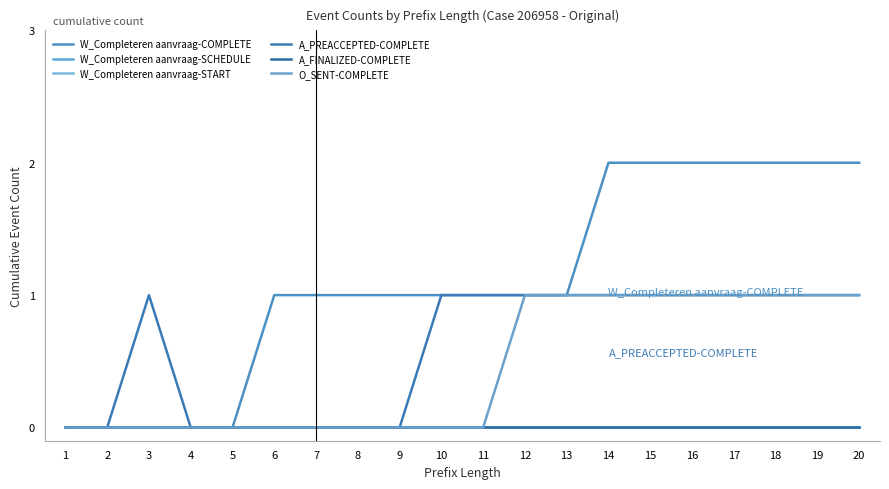

At which category is the sum across all series the highest?

14